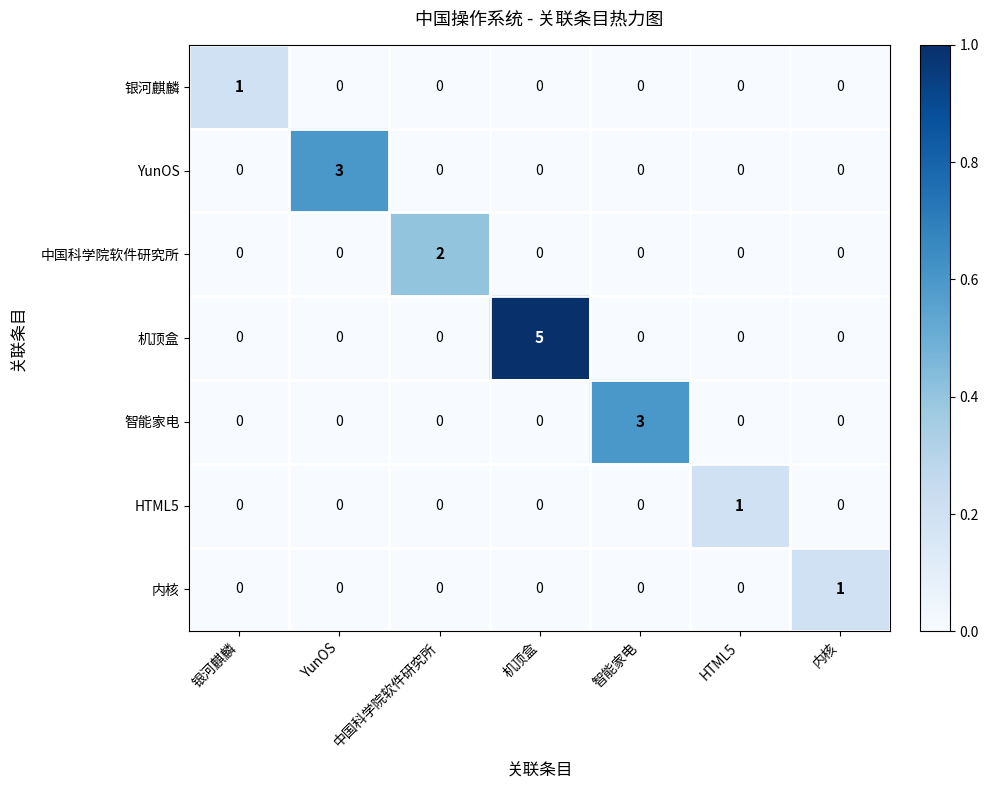

What is the difference between the maximum and minimum values in the 智能家电 series?

3